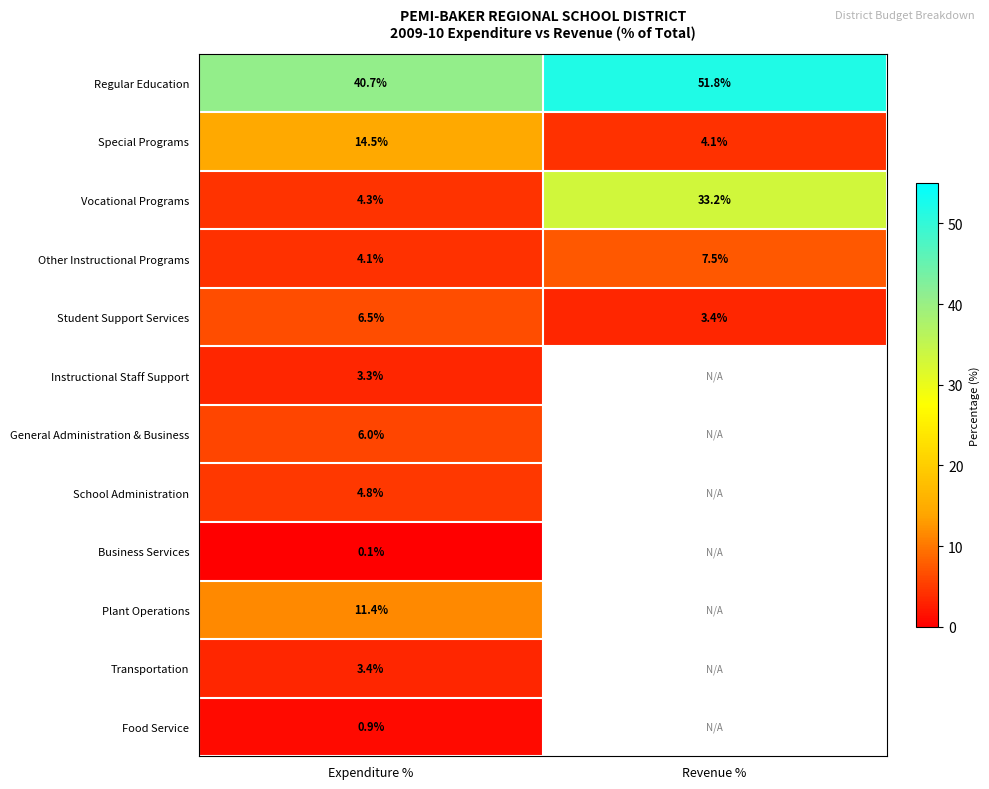

What value does the Other Instructional Programs series have at Revenue %?

7.5